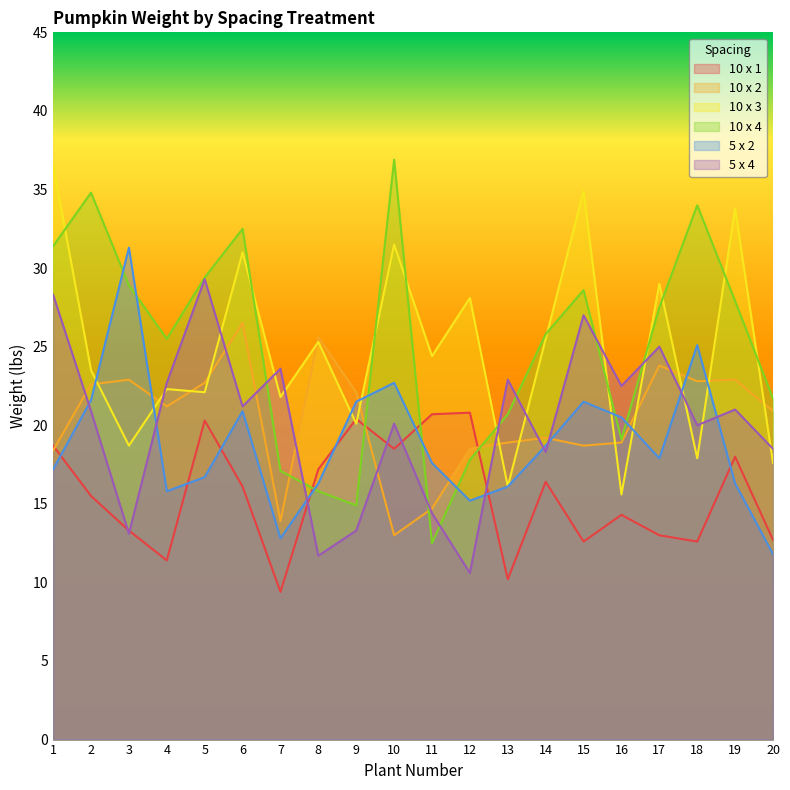

True or false: 10 x 1 has more than 0 points higher than both neighbors.

True